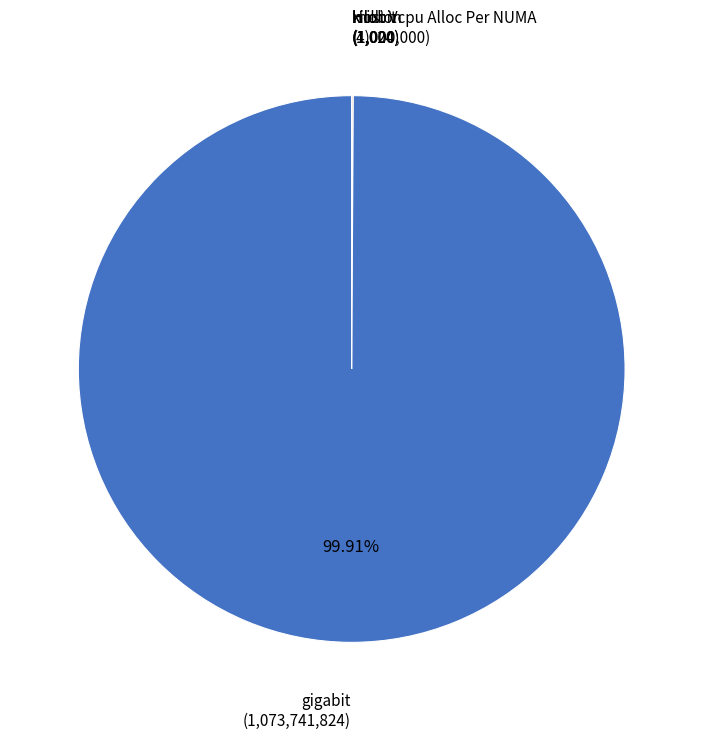

Does any single category account for the majority?

Yes